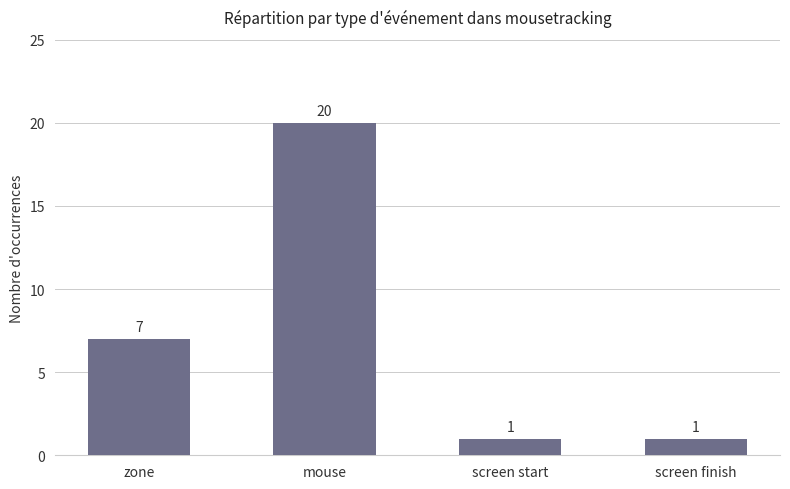

What is the label of the 4th bar from the right?

zone